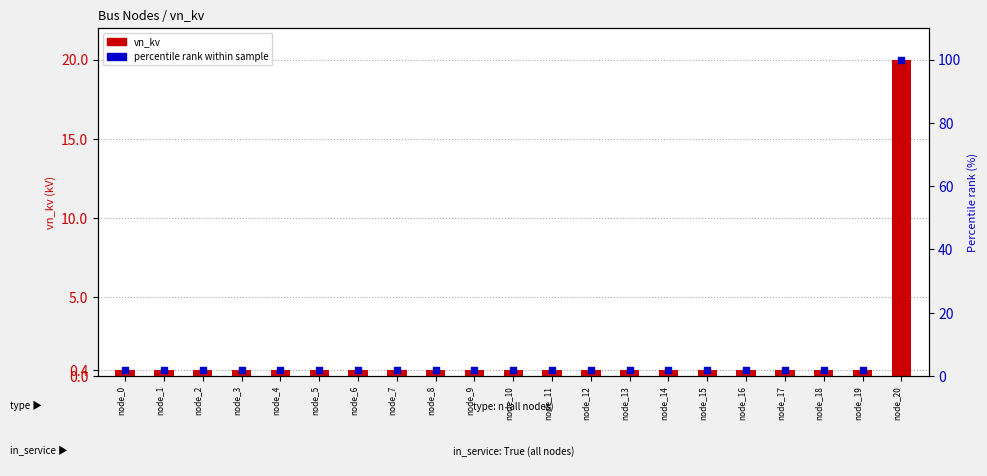

At how many categories does at least one series exceed 7?

1